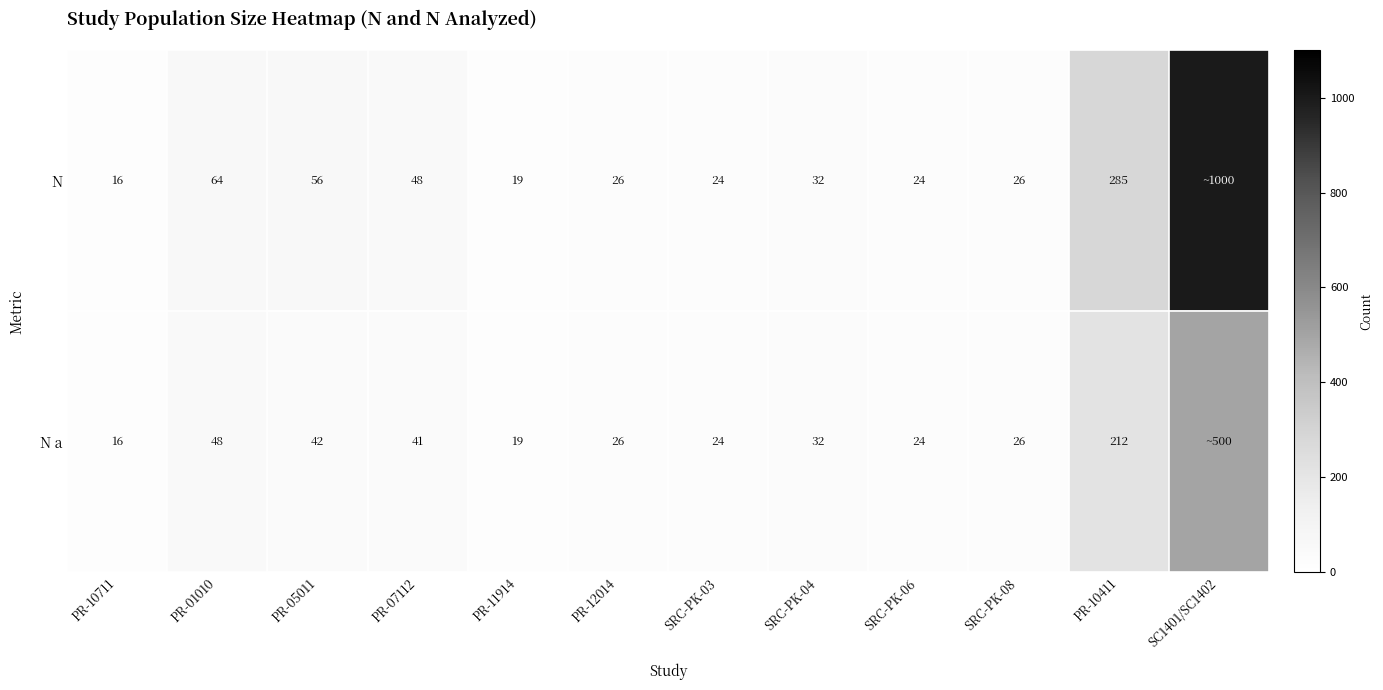

The value of N a at SRC-PK-08 is 35. True or false?

False